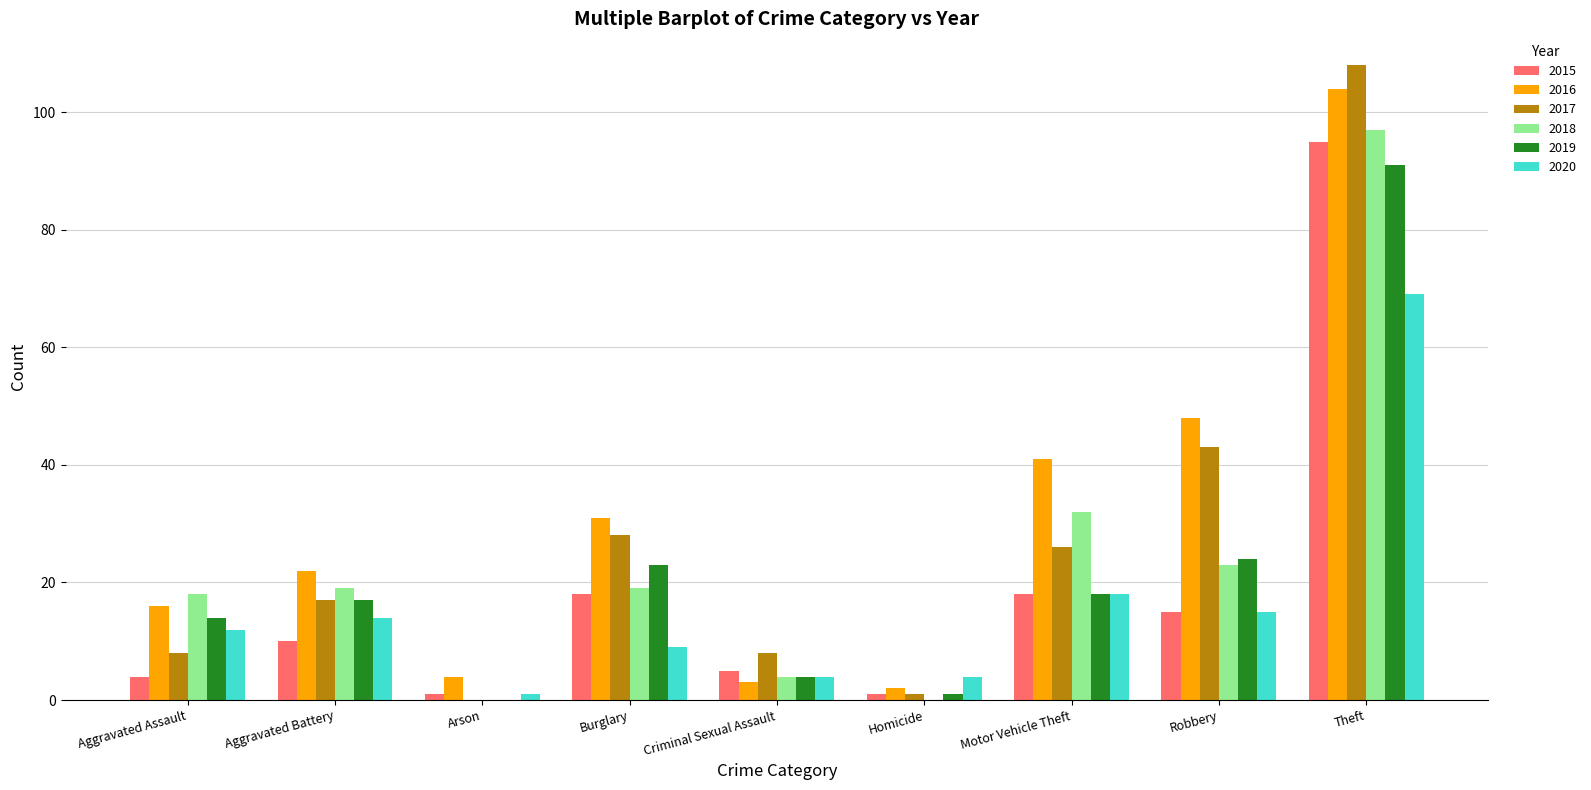

Is the value of 2018 at Homicide greater than the value of 2017 at Robbery?

No